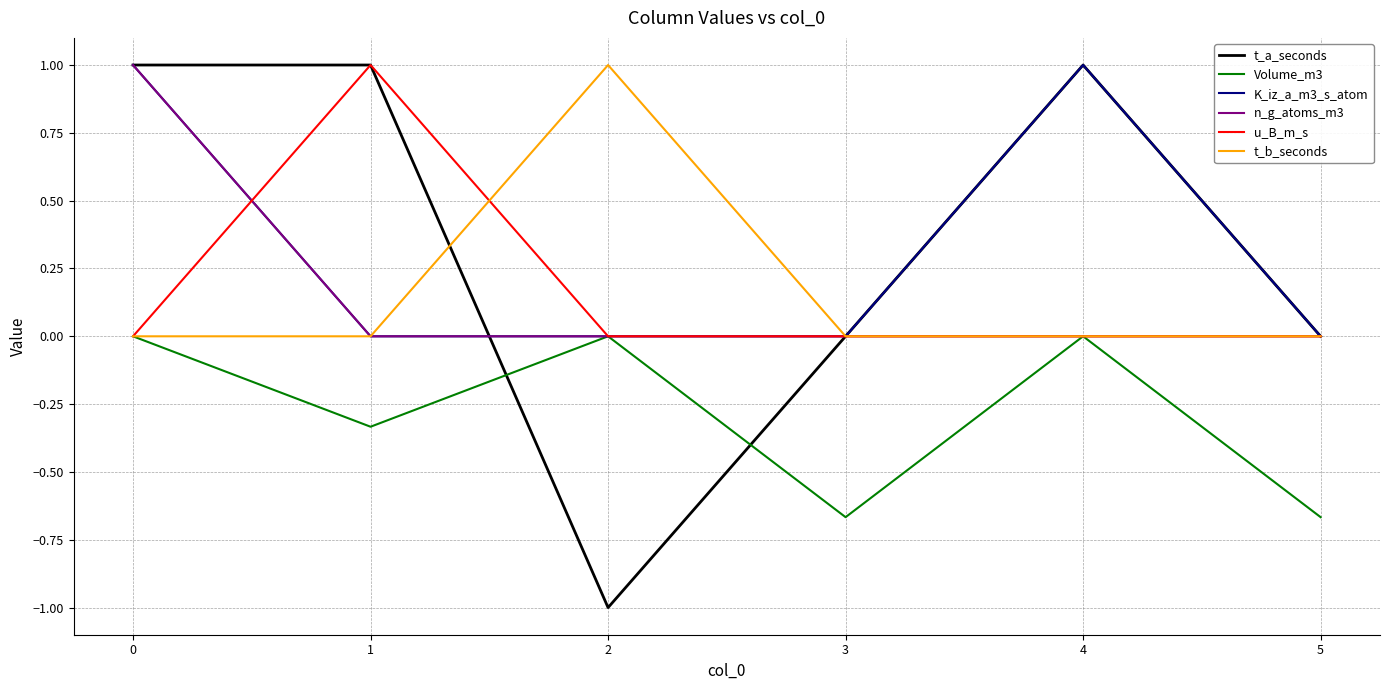

Is it true that K_iz_a_m3_s_atom equals 0.4 at 4?

False